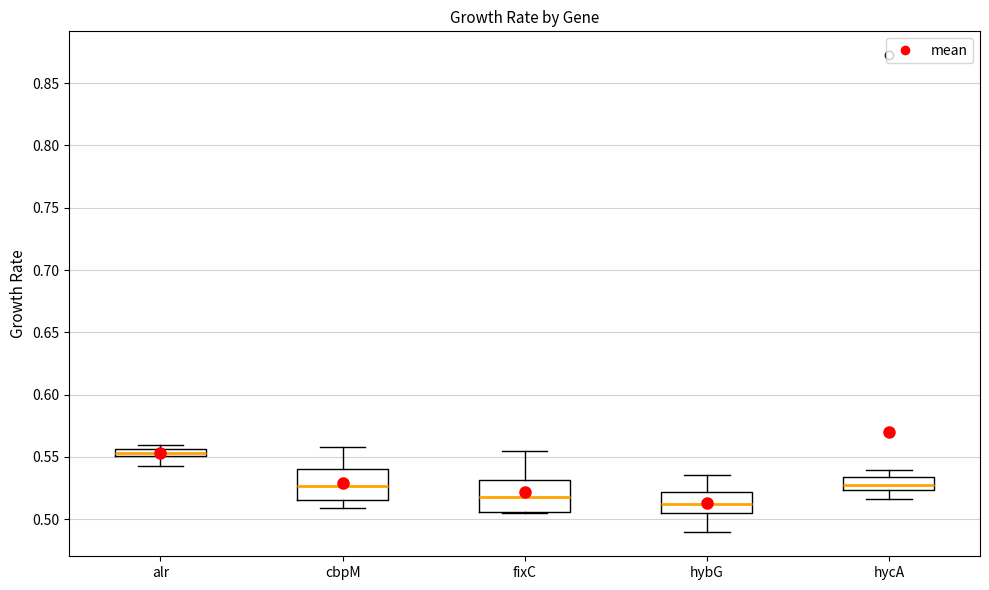

Which box has the highest median line?

alr